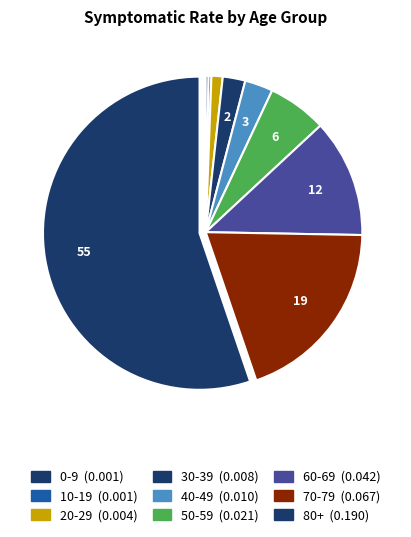

To the nearest percent, what is the combined percentage of 60-69 and 80+?

67%